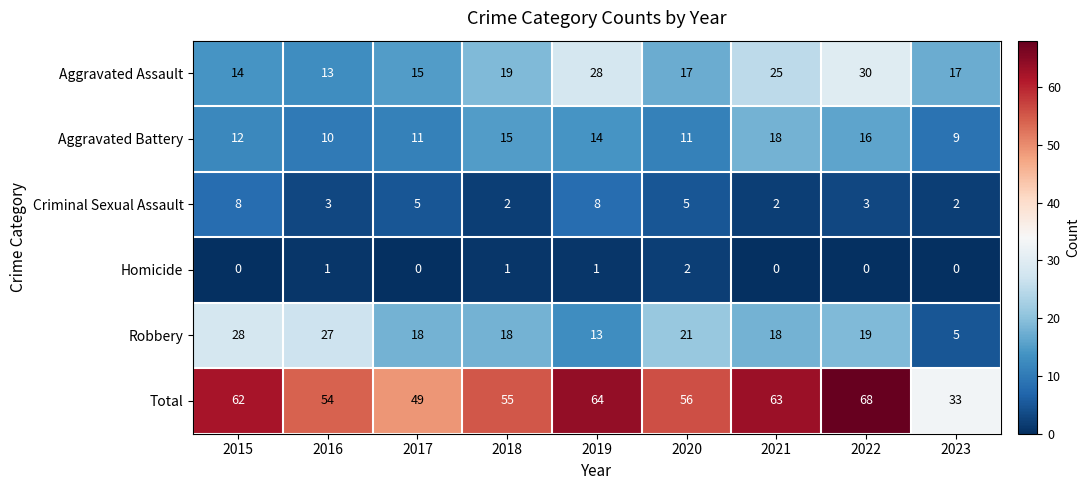

Where is Total nearest to the value 50?

2017